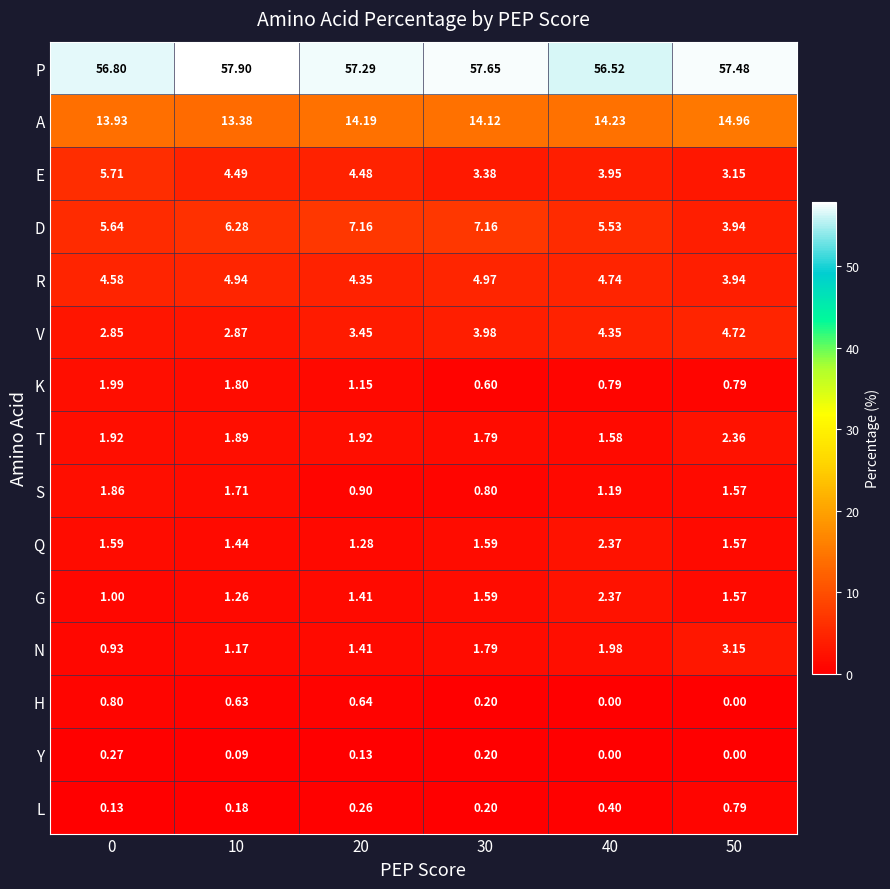

Which series changed the most between 20 and 40?

D